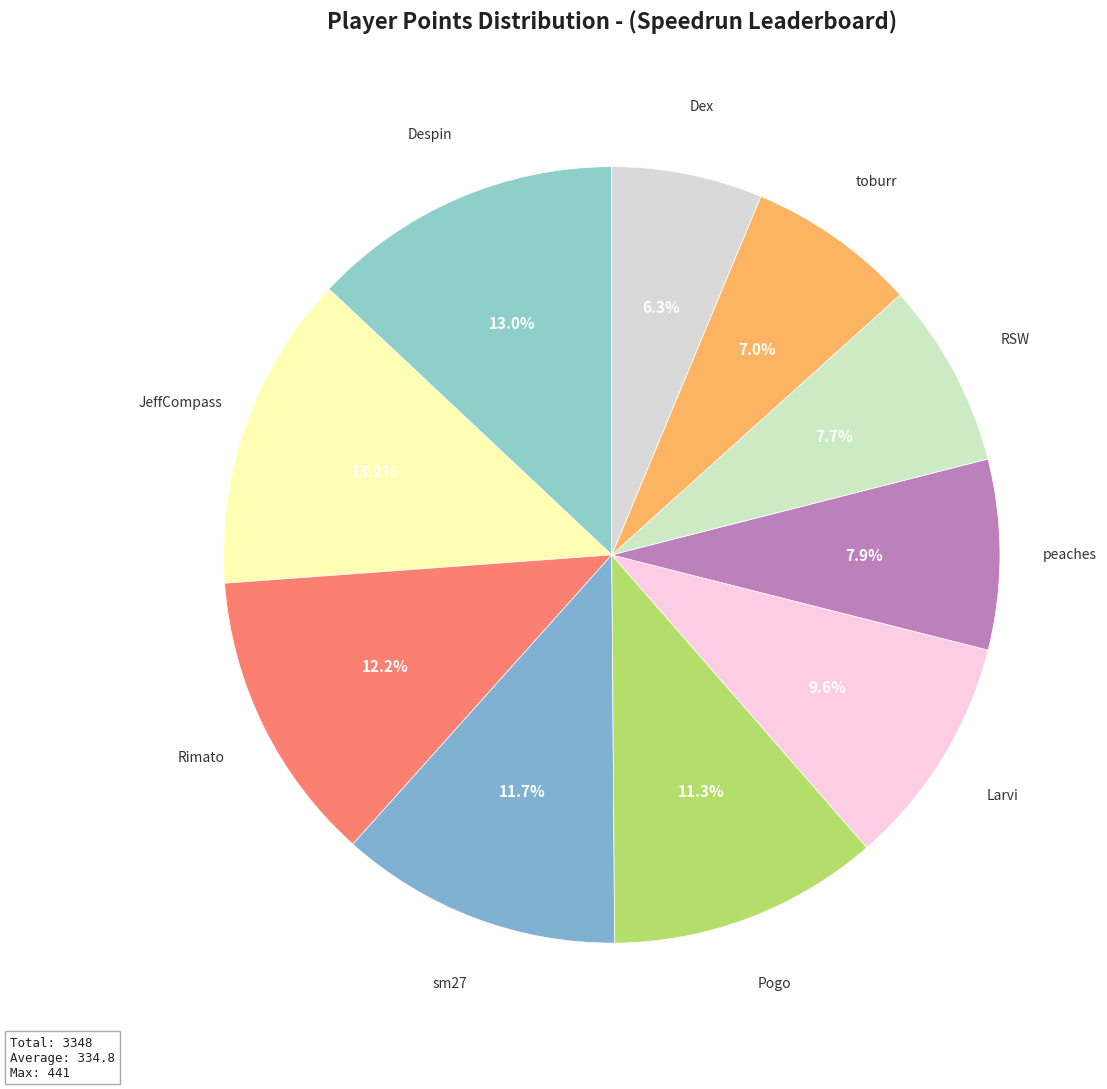

Count the number of slices in the pie.

10